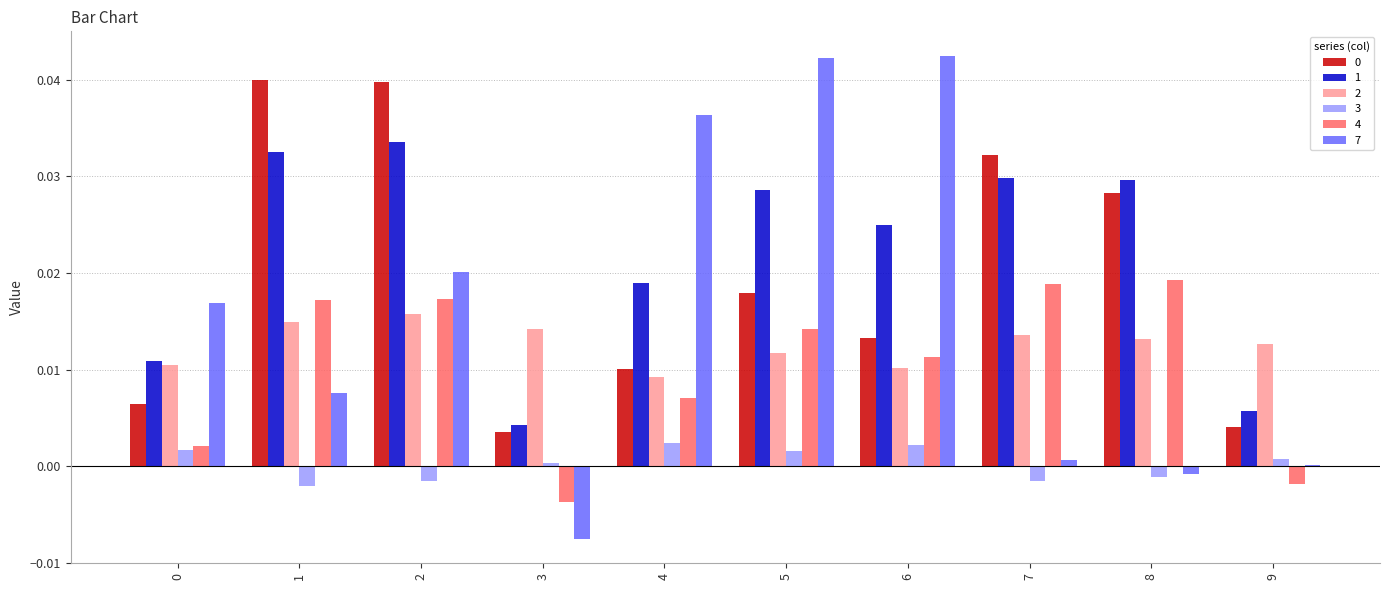

The value of 0 at 3 is 0.0. True or false?

True